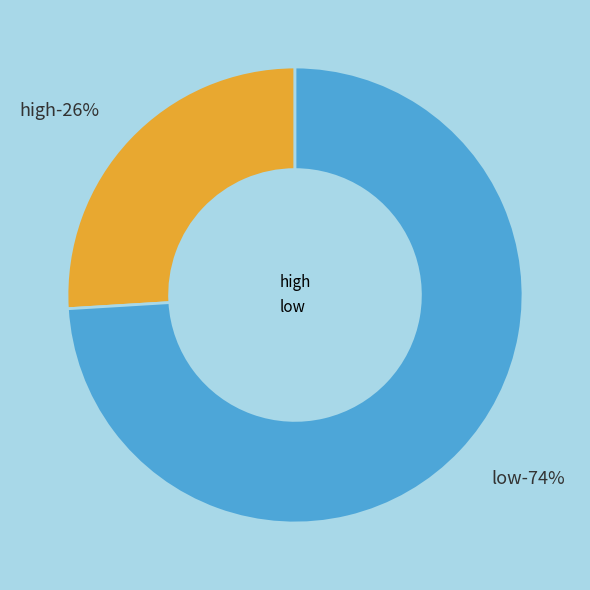

What percentage is the low slice, to the nearest percent?

74%